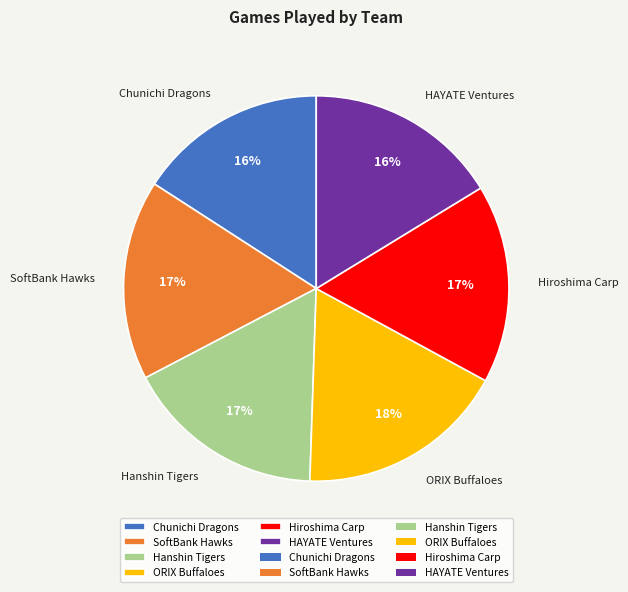

What percentage is the SoftBank Hawks slice, to the nearest percent?

17%